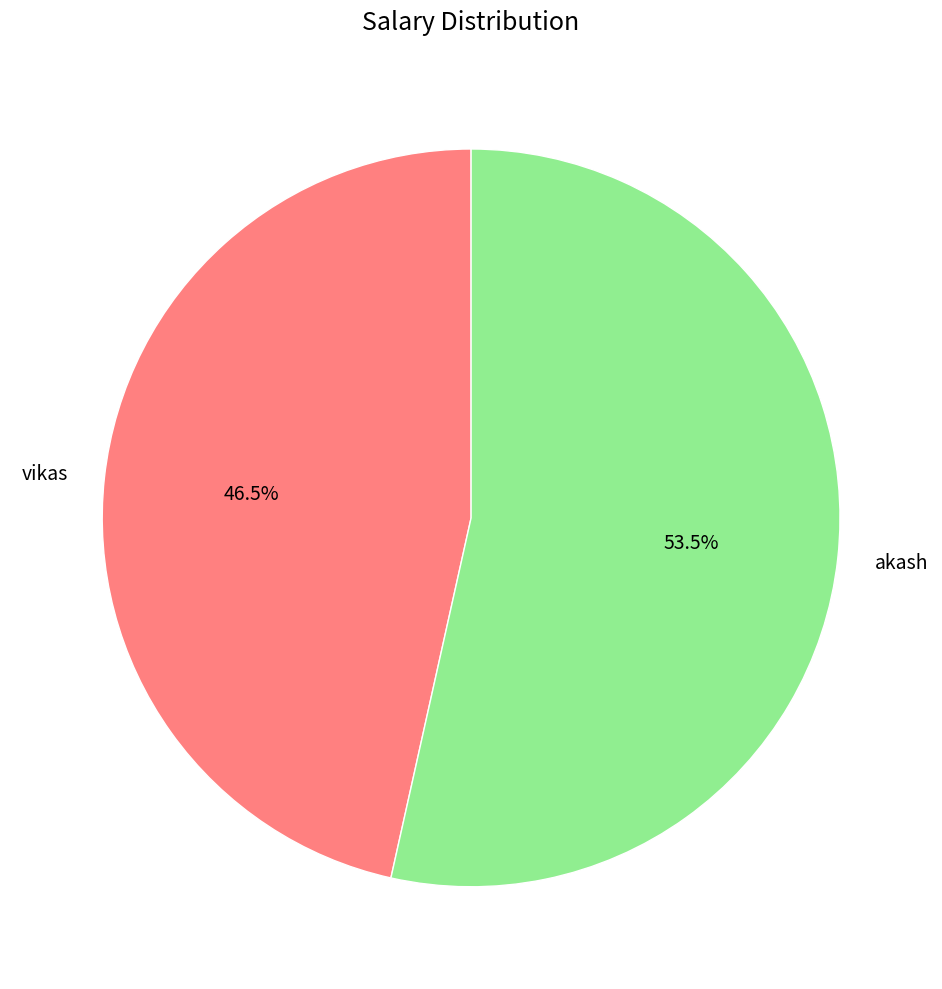

What is the ratio of the value at vikas to the value at akash?

0.9